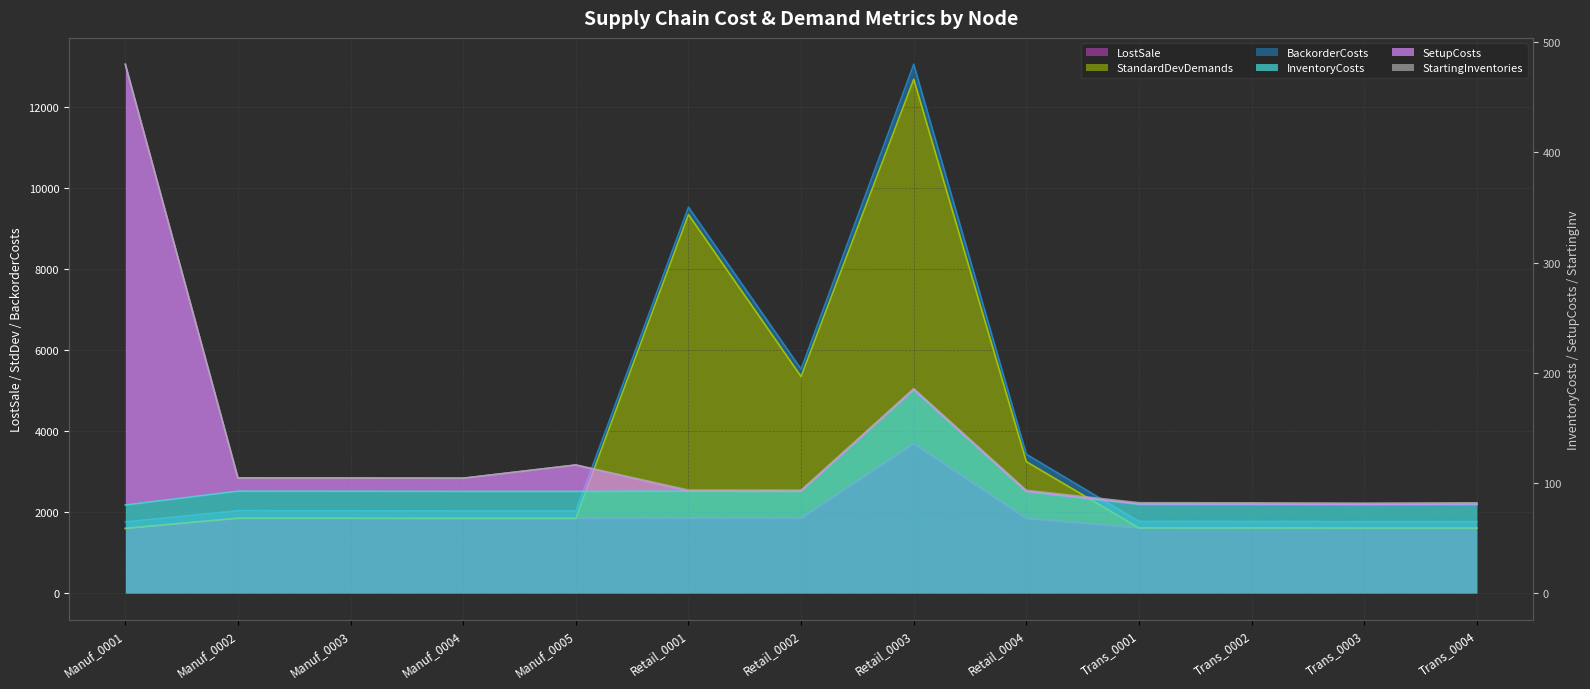

The value of StandardDevDemands at Manuf_0001 is 1600.0. True or false?

True